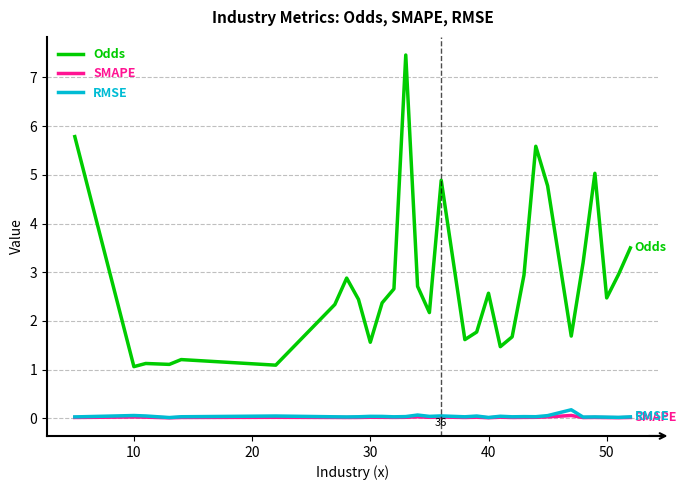

Which series has the largest range (max minus min)?

Odds